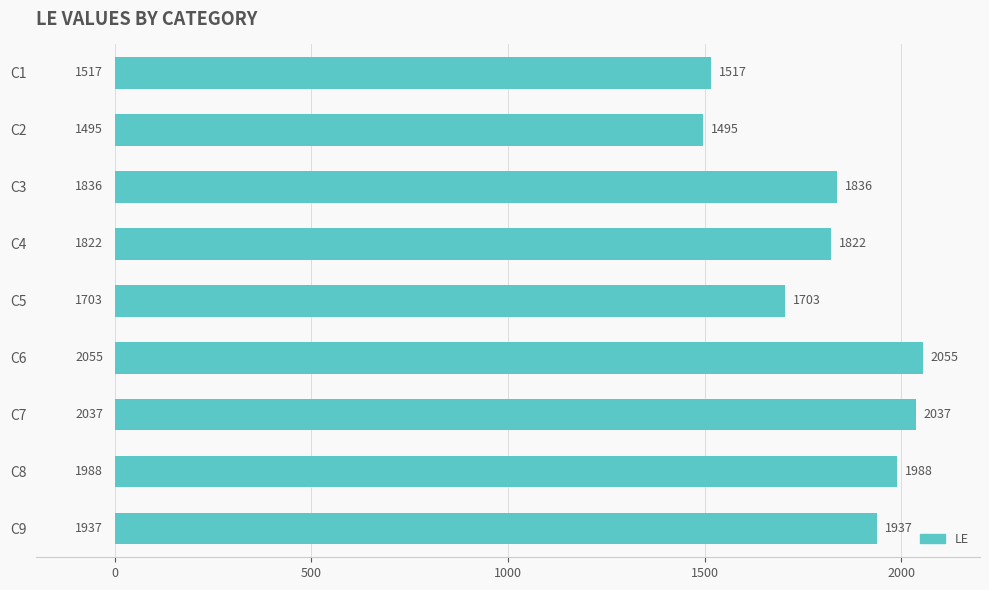

What is the change in value from C2 to C5?

+208